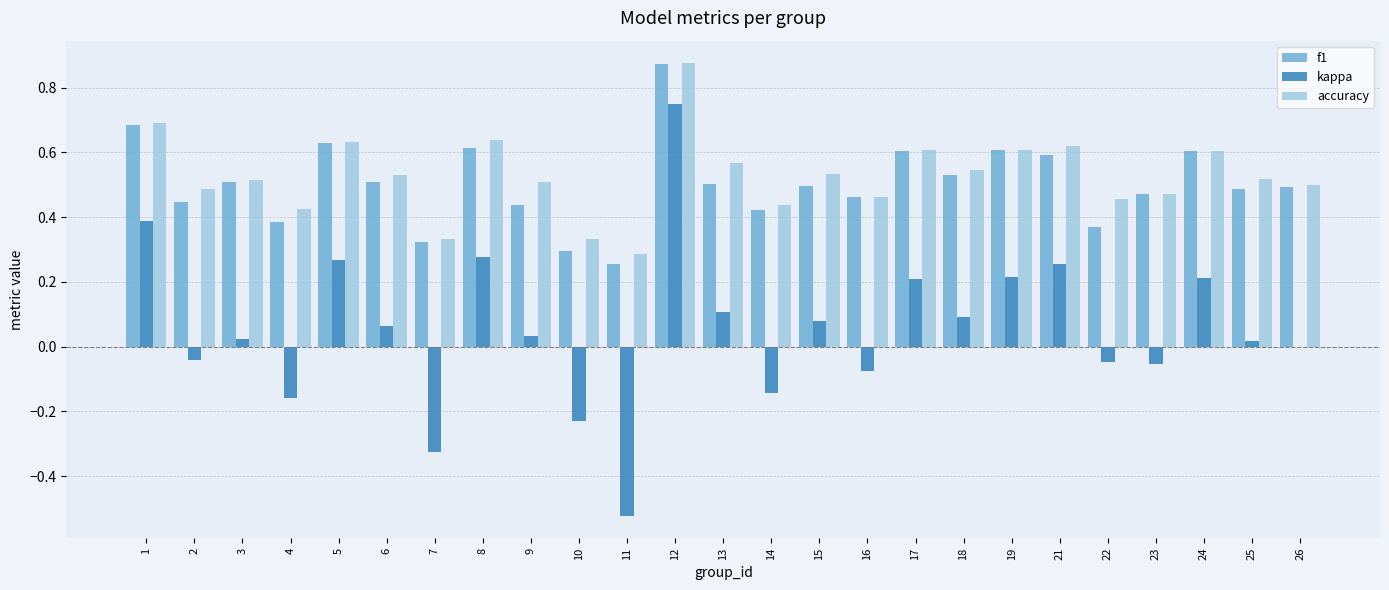

At which category is the sum across all series the highest?

12